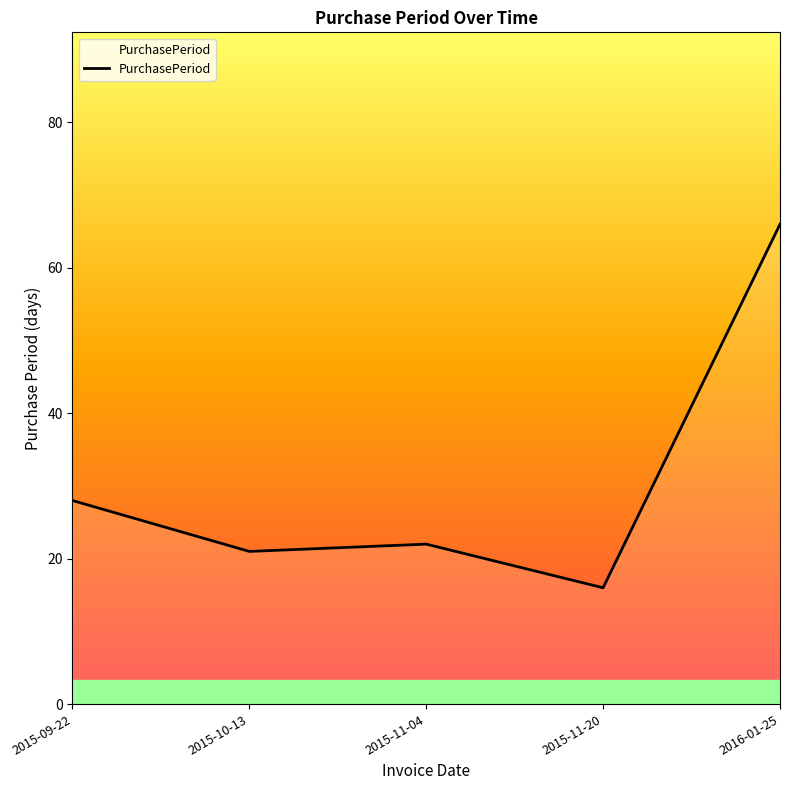

What position from the left is 2015-10-13?

2